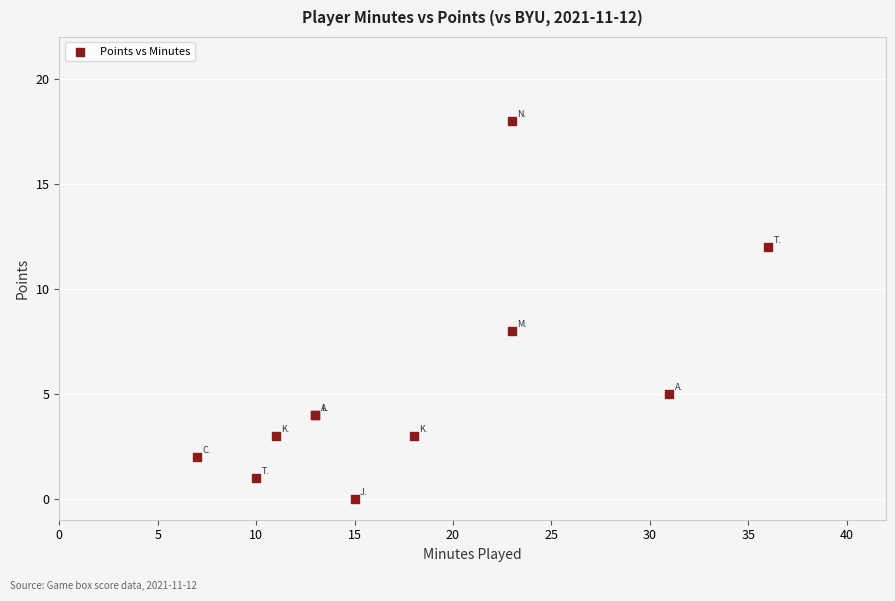

What Y value in the scatter plot is closest to 9?

8